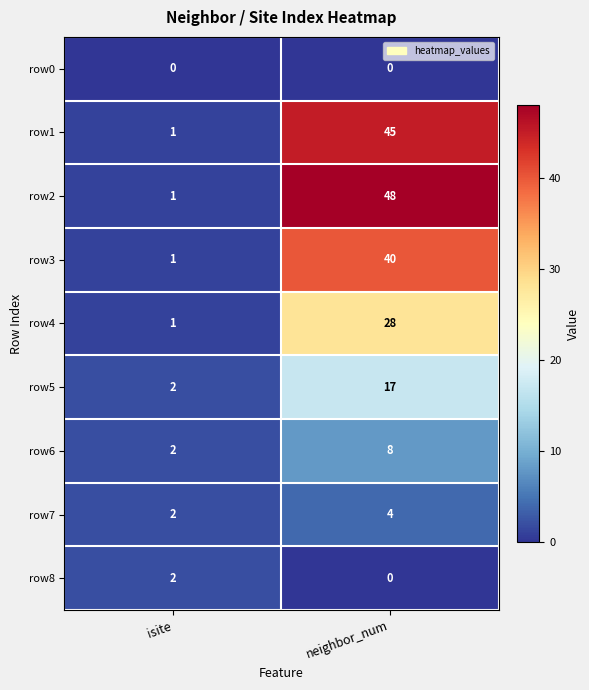

Rank the series by their maximum value, from highest to lowest.

row2, row1, row3, row4, row5, row6, row7, row8, row0